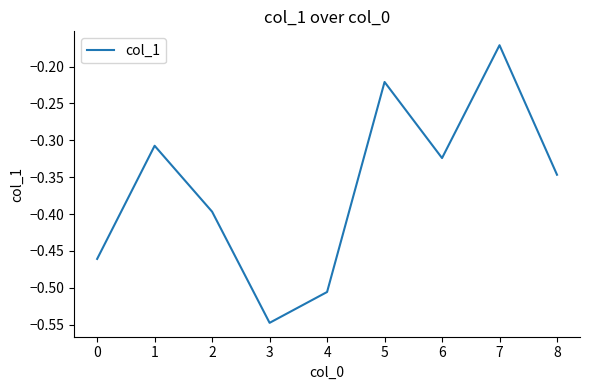

Rank the categories by value from lowest to highest.

3, 4, 0, 2, 8, 6, 1, 5, 7